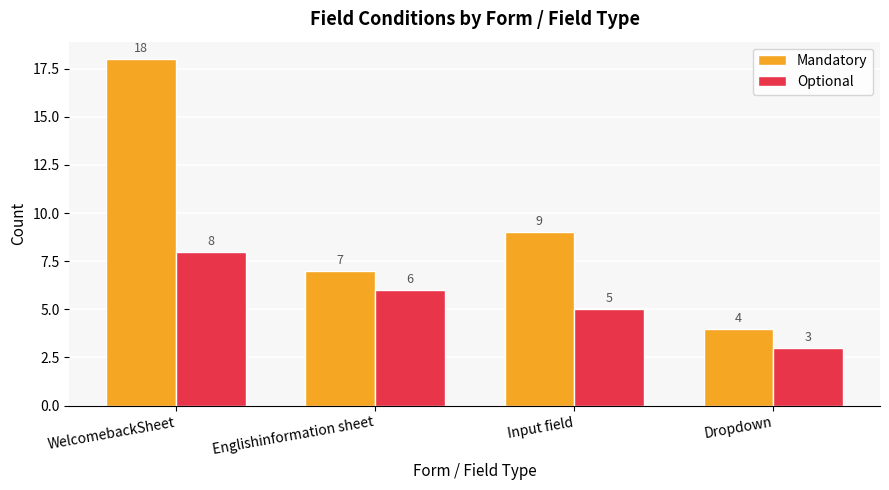

The Optional series shows 3 at Input field. True or false?

False